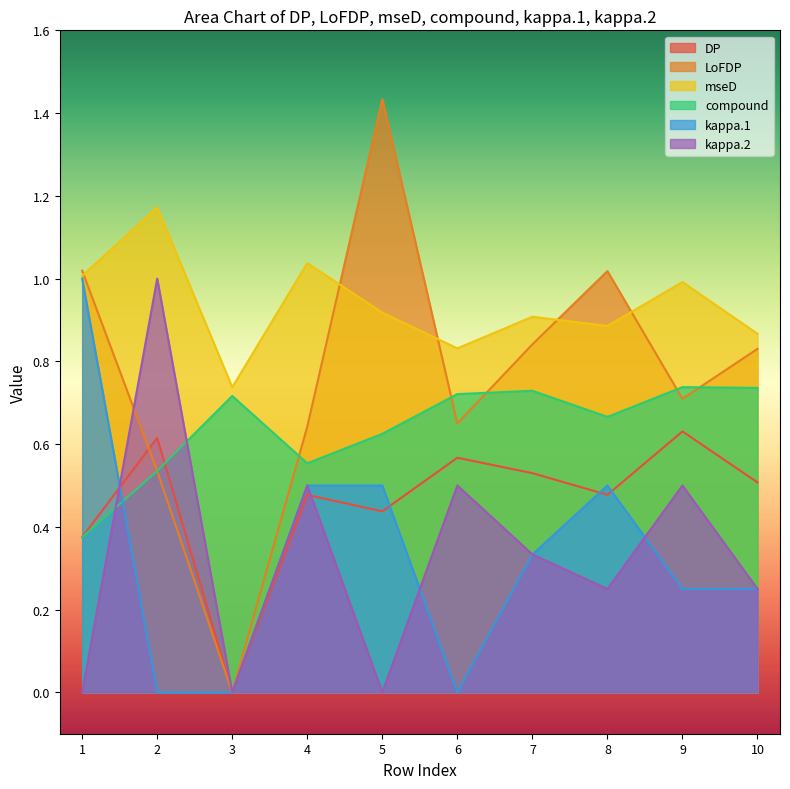

What is the difference between the maximum and minimum values in the kappa.2 series?

1.0